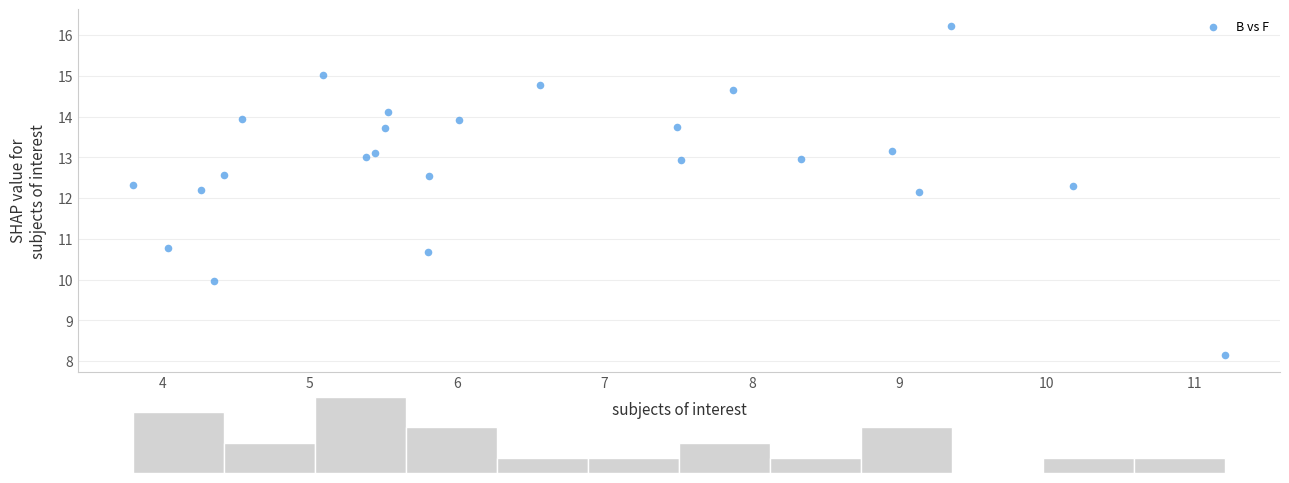

What is the range of Y values (max minus min)?

8.1